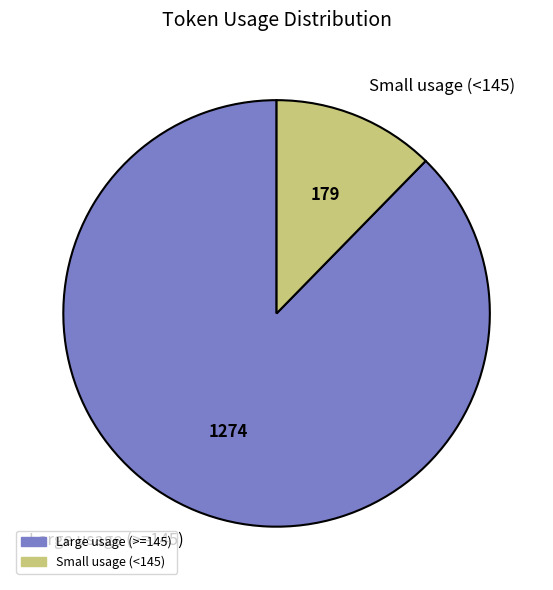

How many slices are in this pie chart?

2